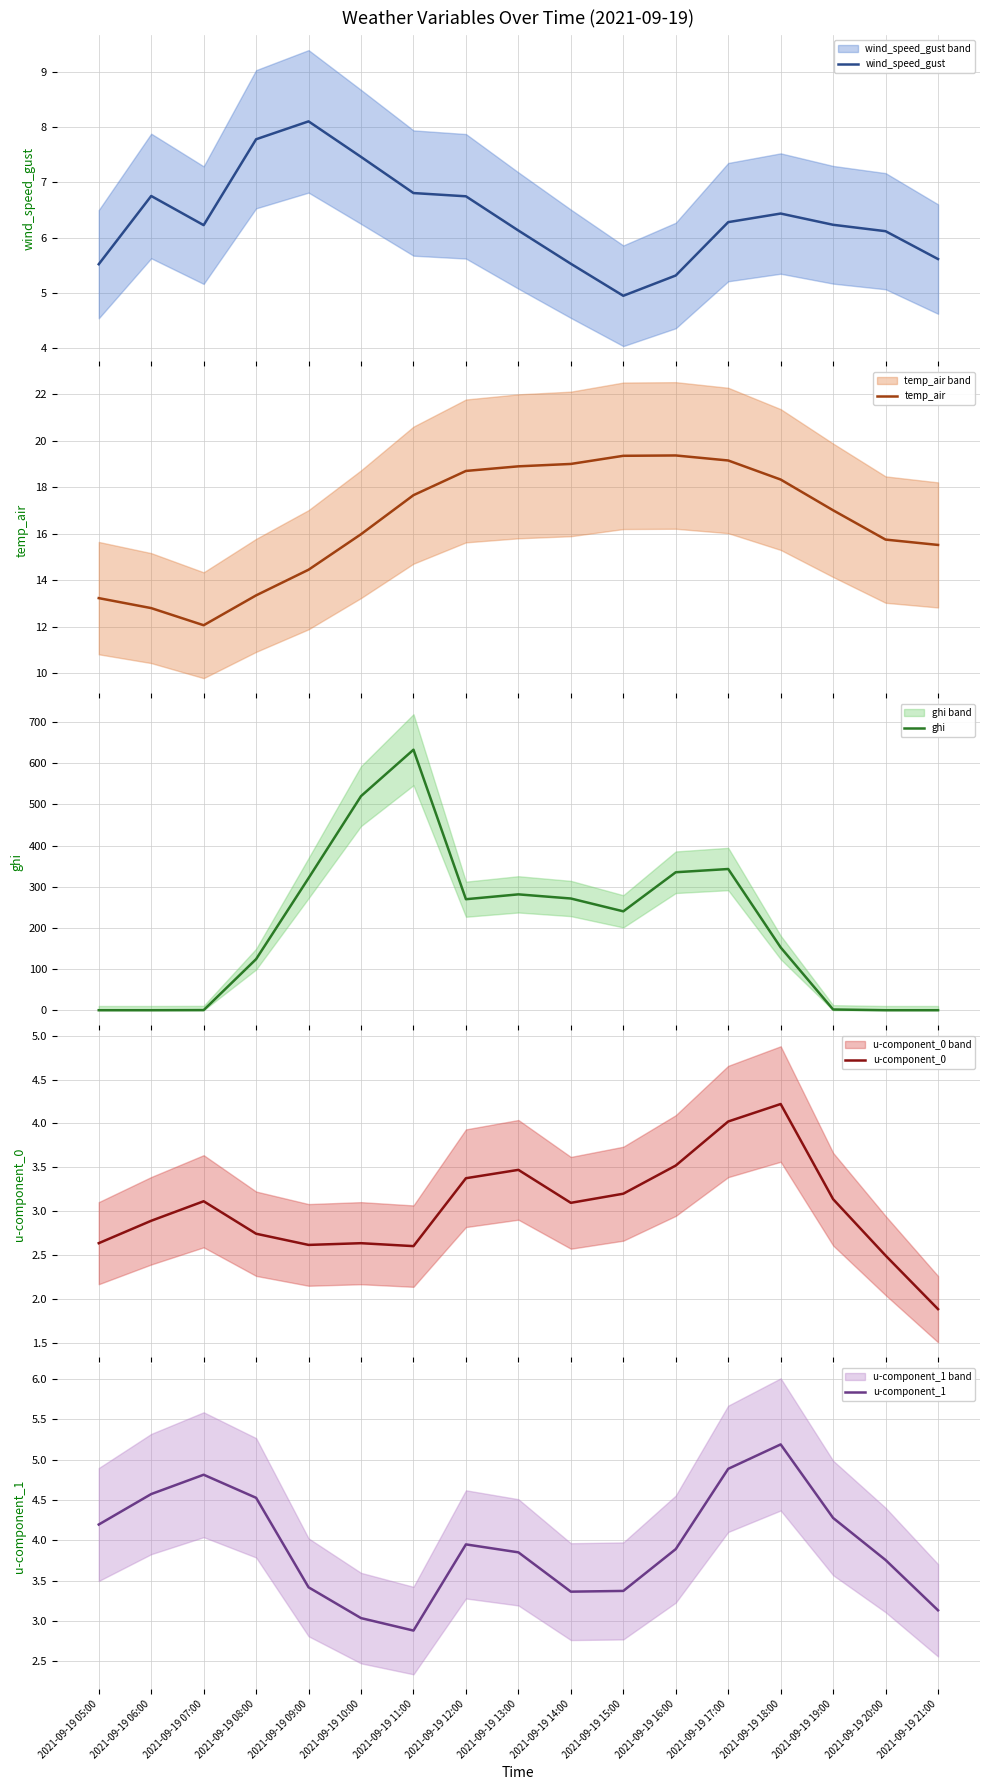

What is the average value of the u-component_1 series?

3.9